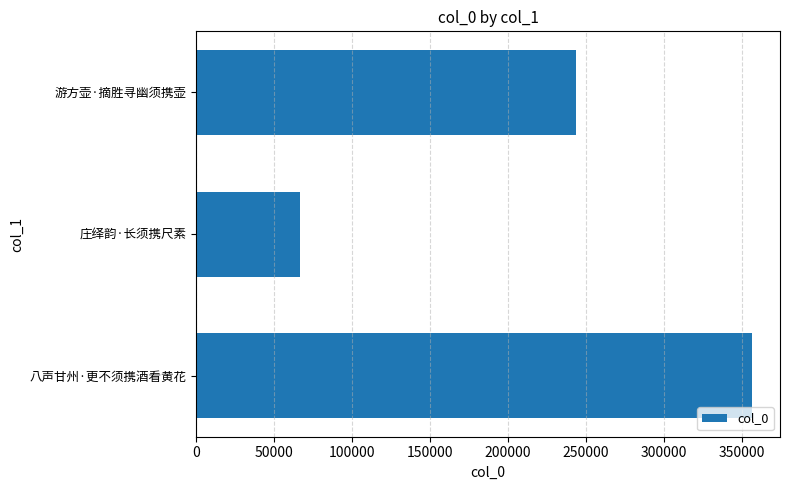

What is the difference between the values at 八声甘州·更不须携酒看黄花 and 游方壶·摘胜寻幽须携壶?

113008